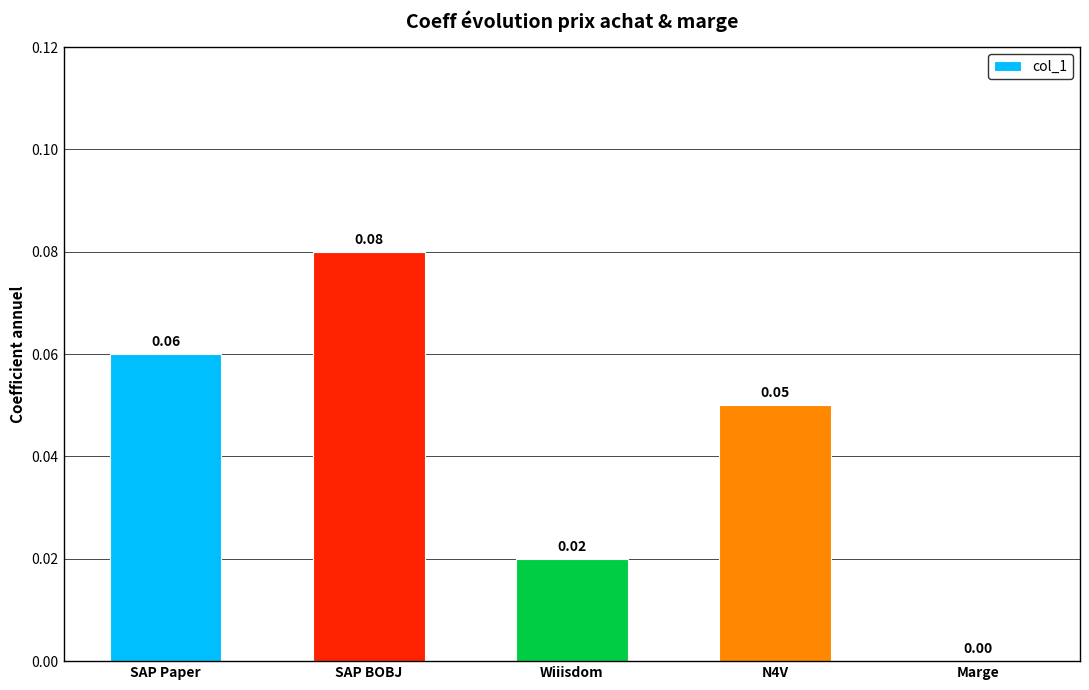

Which label corresponds to the largest value in the chart?

SAP BOBJ